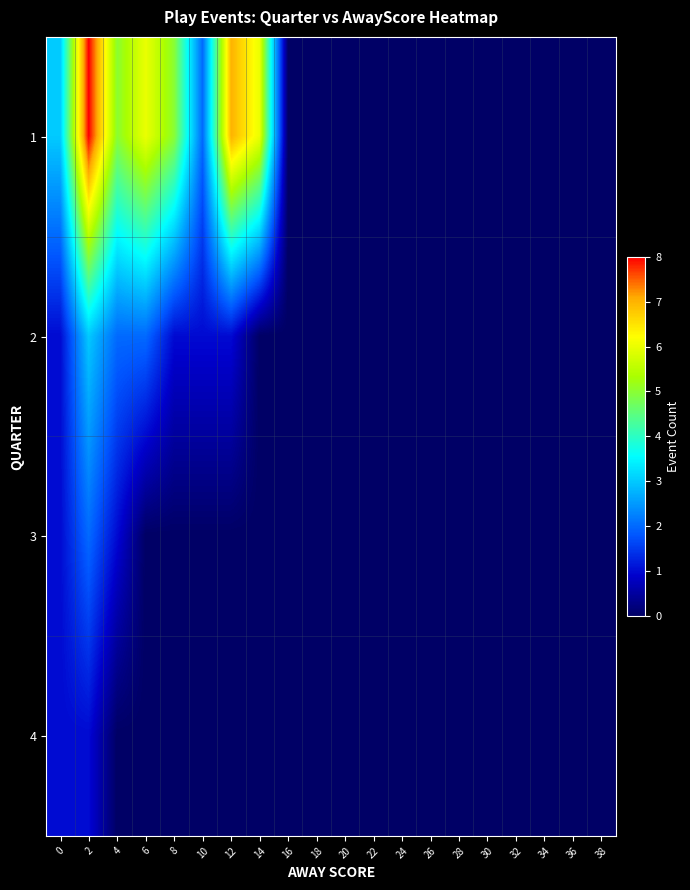

Count the number of categories in the chart.

20